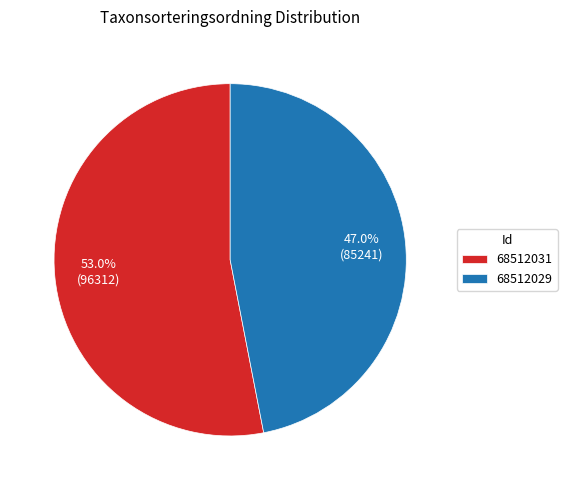

To the nearest percent, what is the difference between the largest and smallest slice percentages?

6%